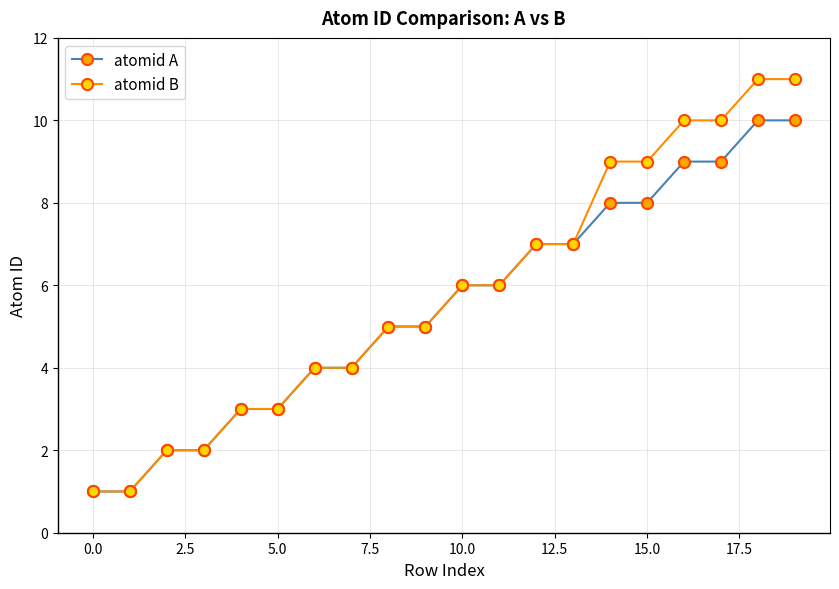

How many lines are shown in the chart?

2